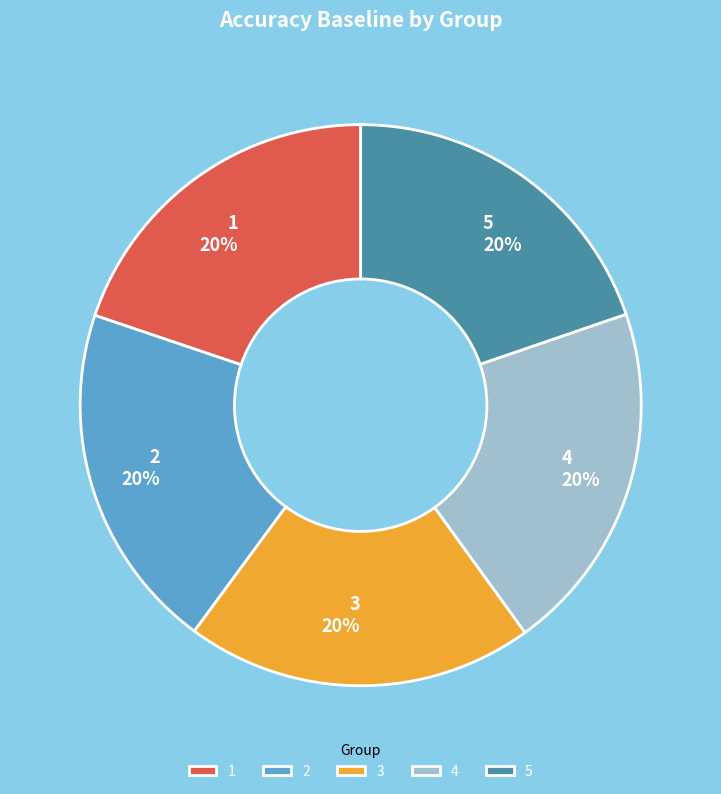

What percentage is the 1 slice, to the nearest percent?

20%